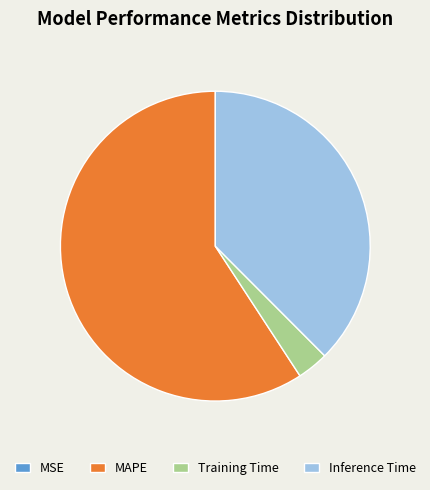

Does Training Time represent more than half of the total?

No